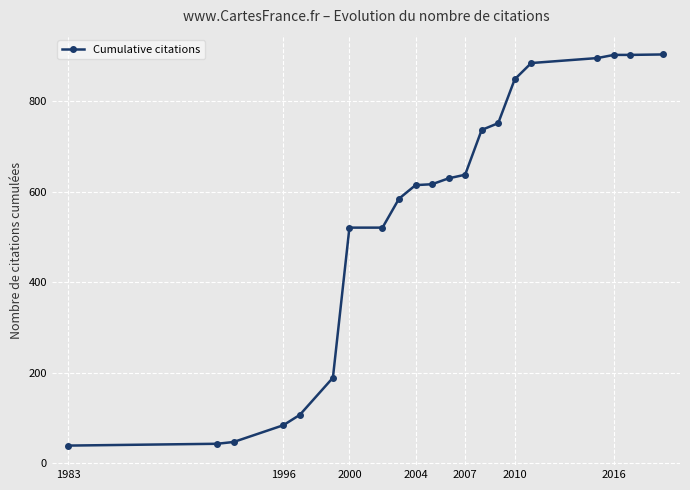

What is the minimum value shown in the chart?

39